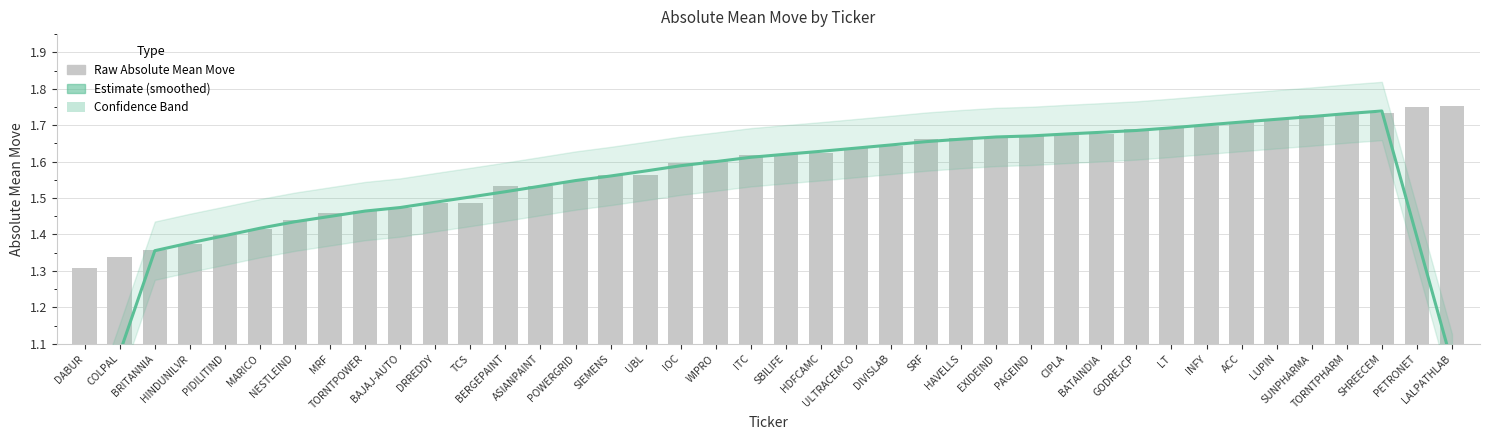

Are the bars horizontal?

No